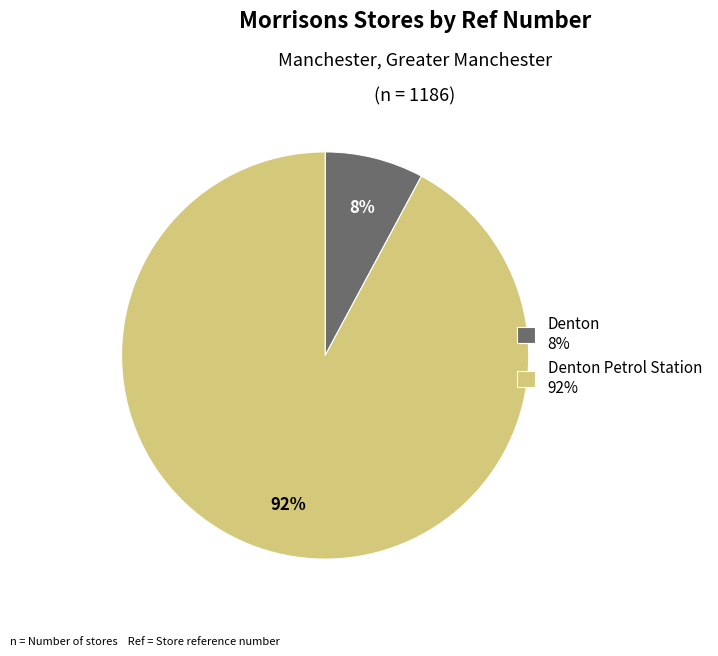

To the nearest percent, what is the average slice percentage?

50%